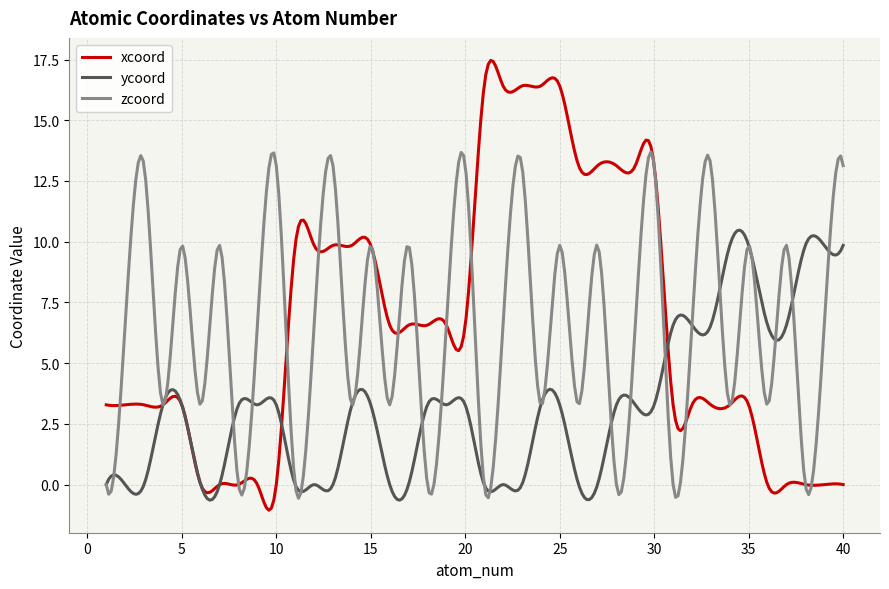

What is the minimum value shown in the chart?

-1.1